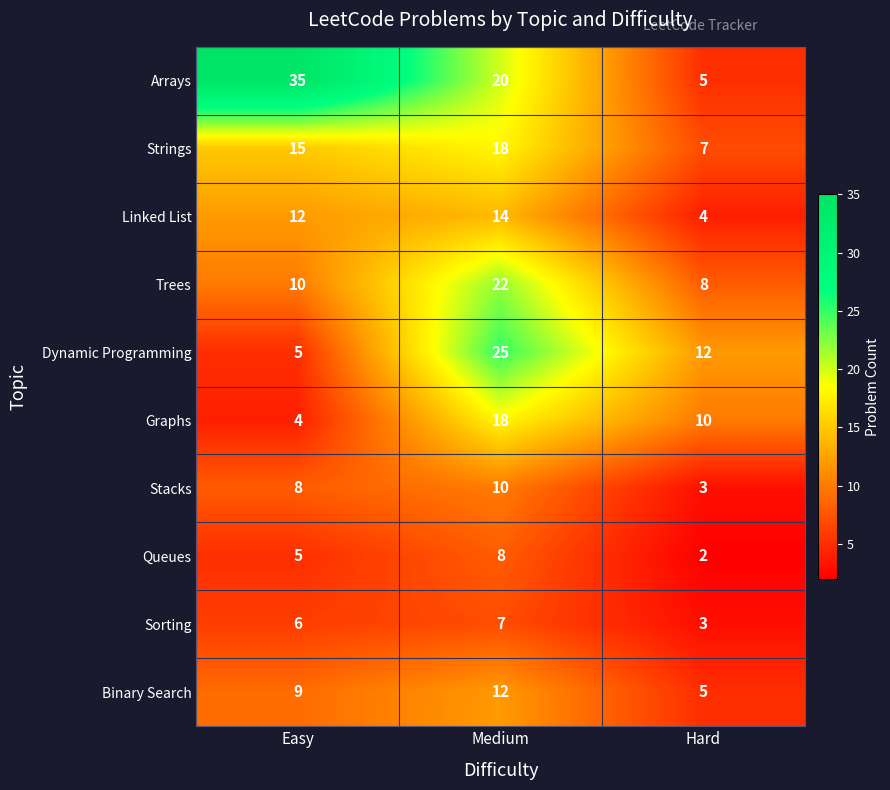

What is the sum of the Linked List values at Easy and Hard?

16